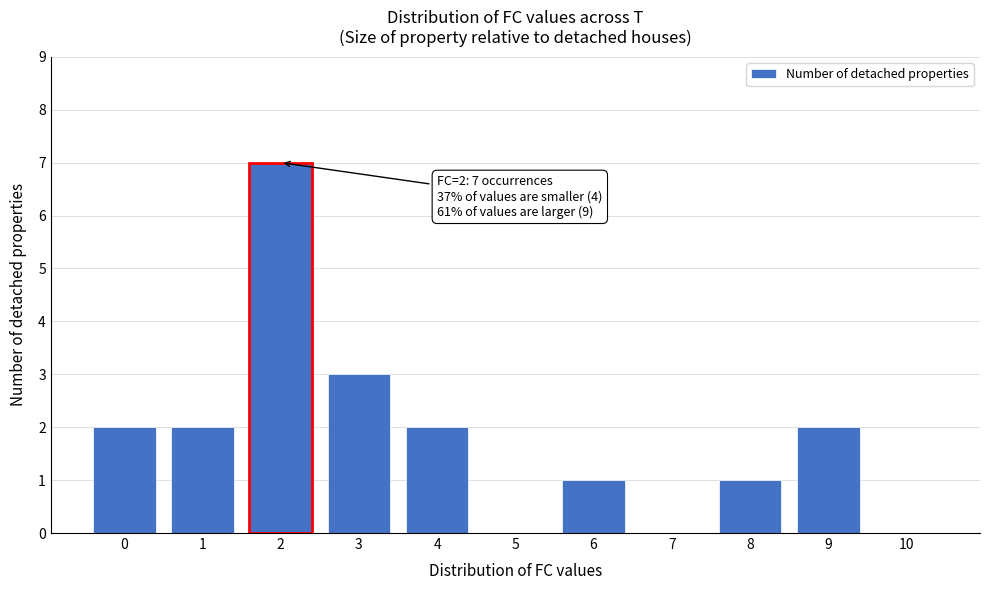

Reading left to right, list all the values displayed in this chart.

0=2	1=2	2=7	3=3	4=2	5=0	6=1	7=0	8=1	9=2	10=0